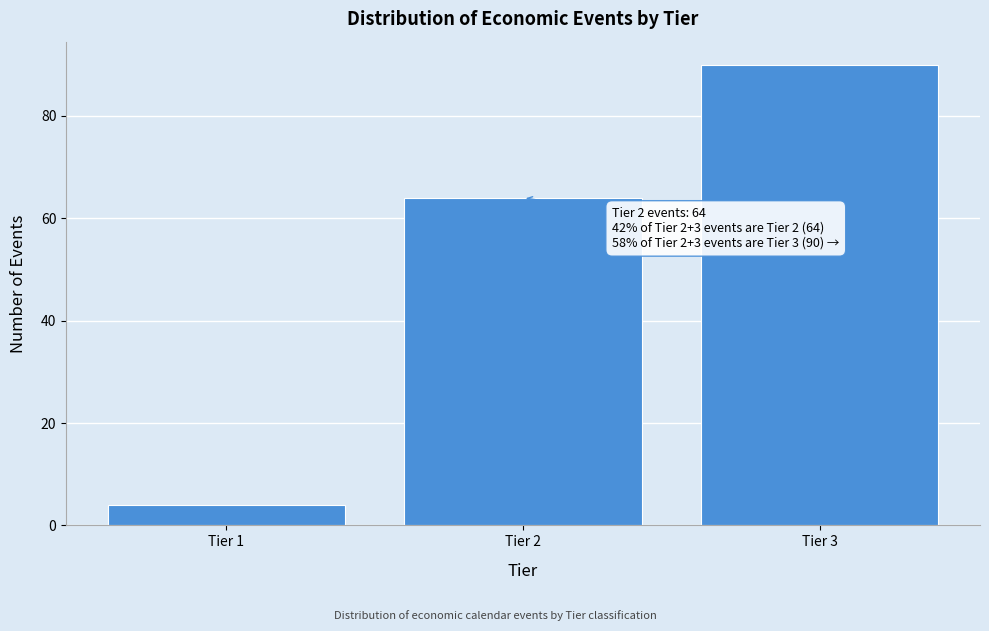

Reading left to right, what are all the values shown in this chart?

4	64	90